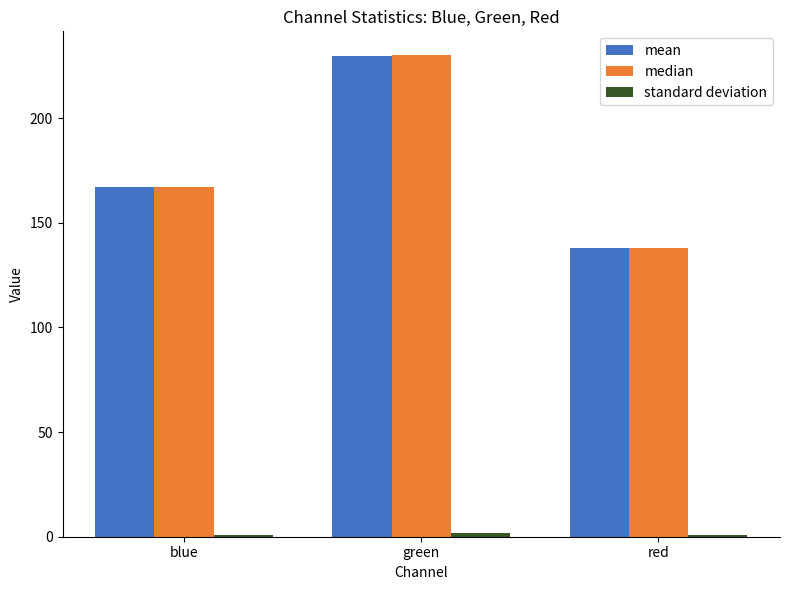

At which label is mean closest to 183?

blue